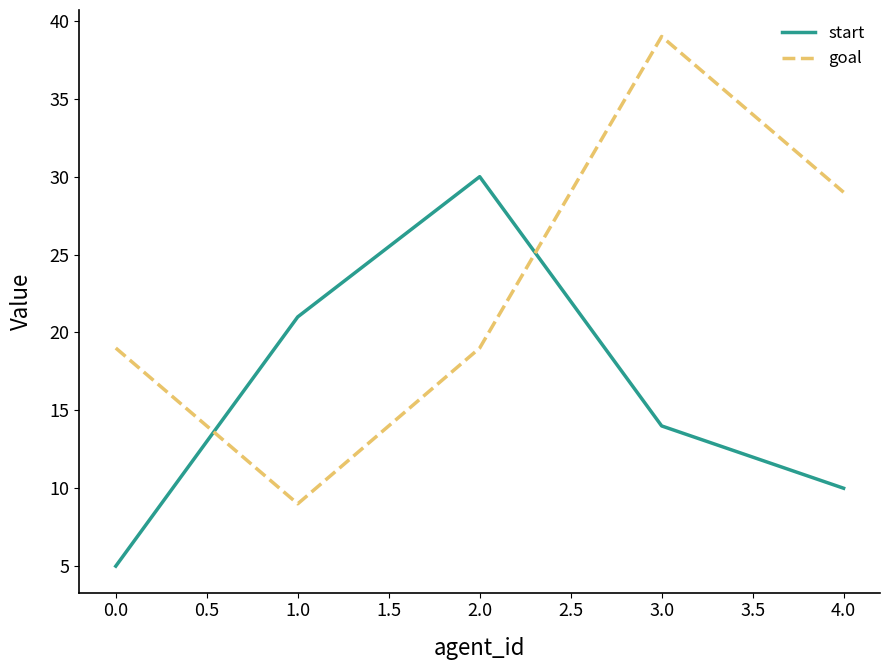

Rank the series by their maximum value, from lowest to highest.

start, goal